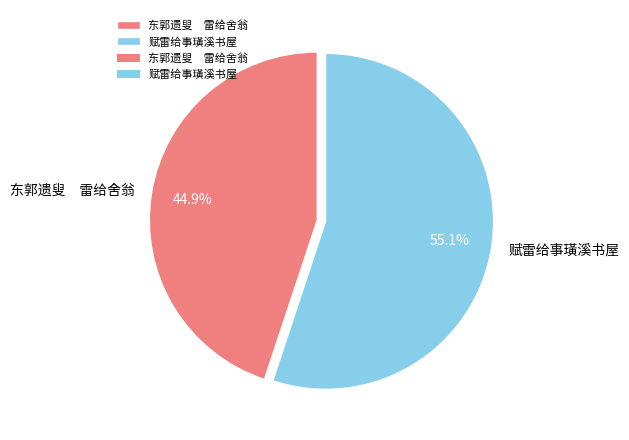

Which category has the biggest portion of the pie?

赋雷给事璜溪书屋